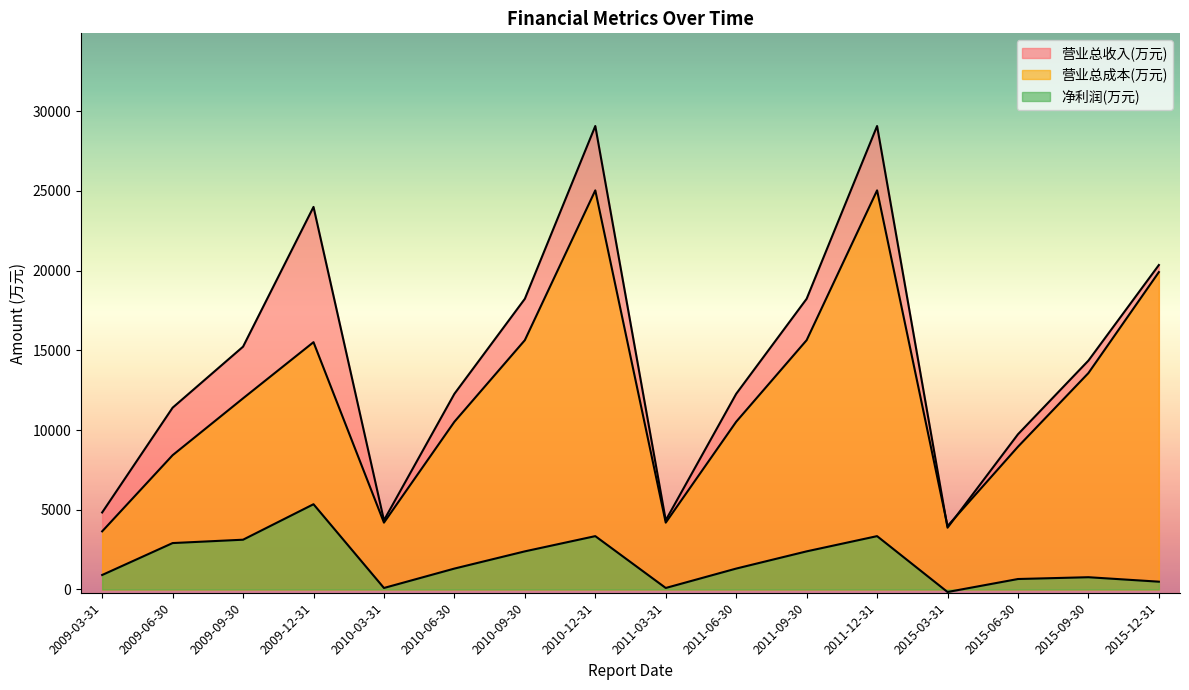

Is it true that 净利润(万元) equals 1355 at 2009-12-31?

False